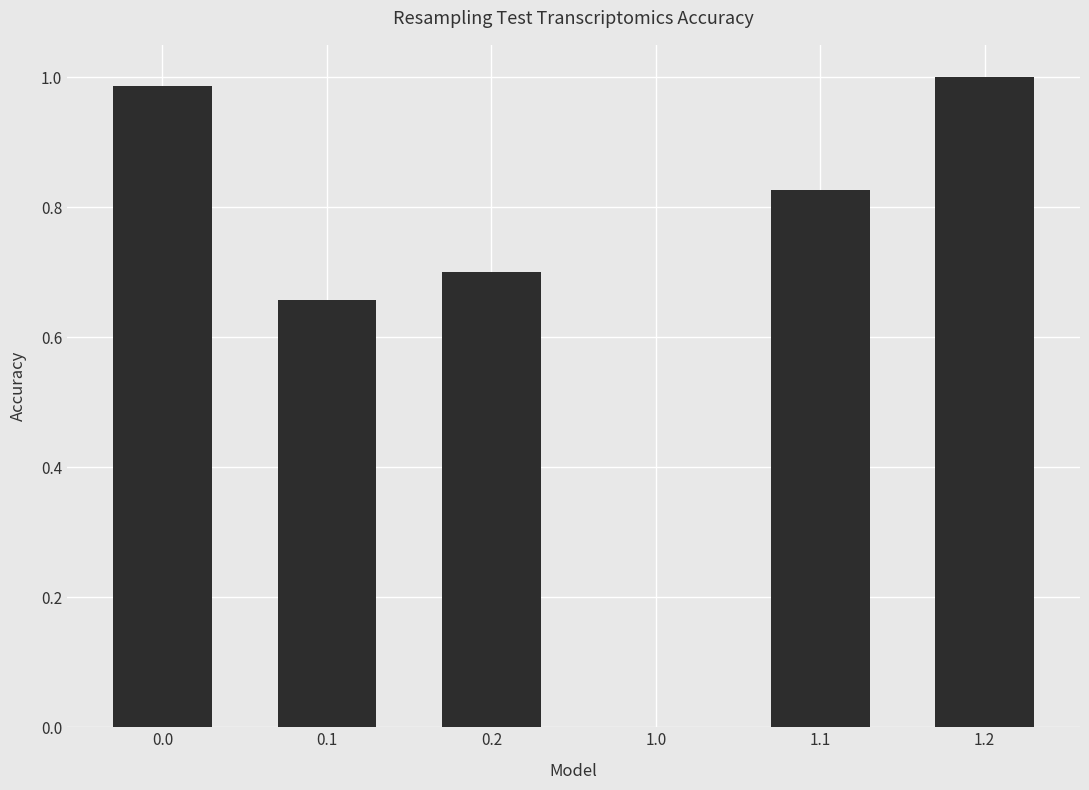

What is the sum of the values at 1.2 and 1.1?

1.8